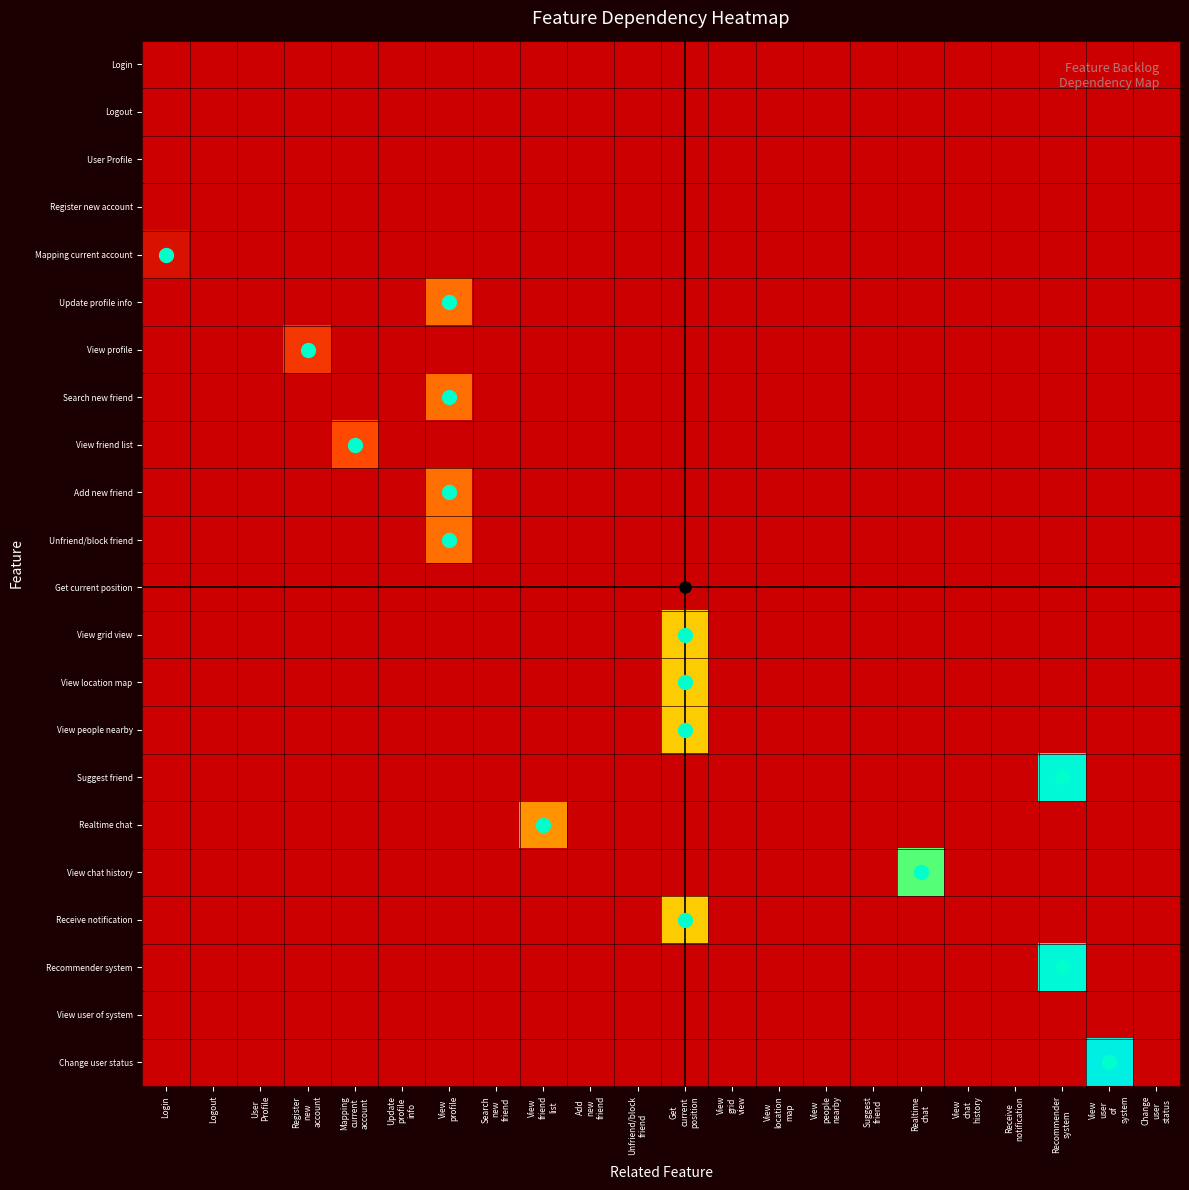

Which has a higher value, Logout or Receive
notification?

Logout